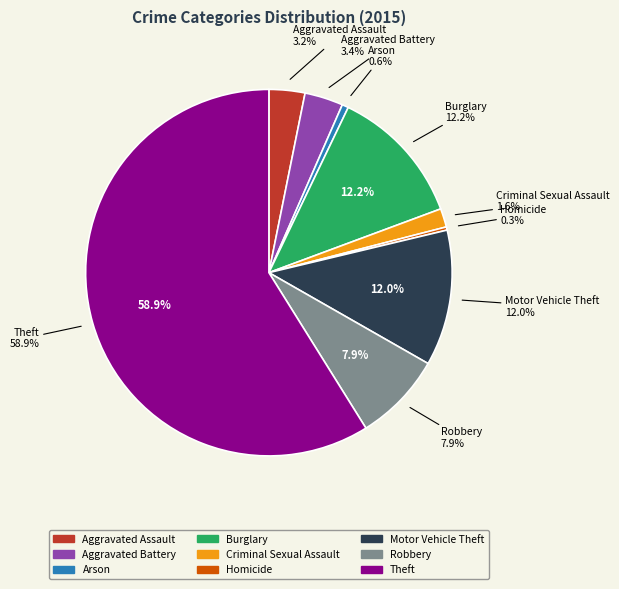

How many segments does this pie chart have?

9